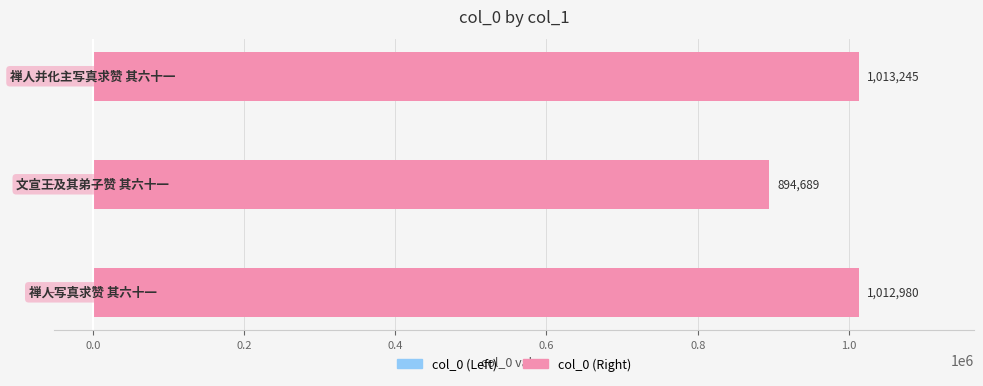

What is the difference between the second highest and minimum values?

118291